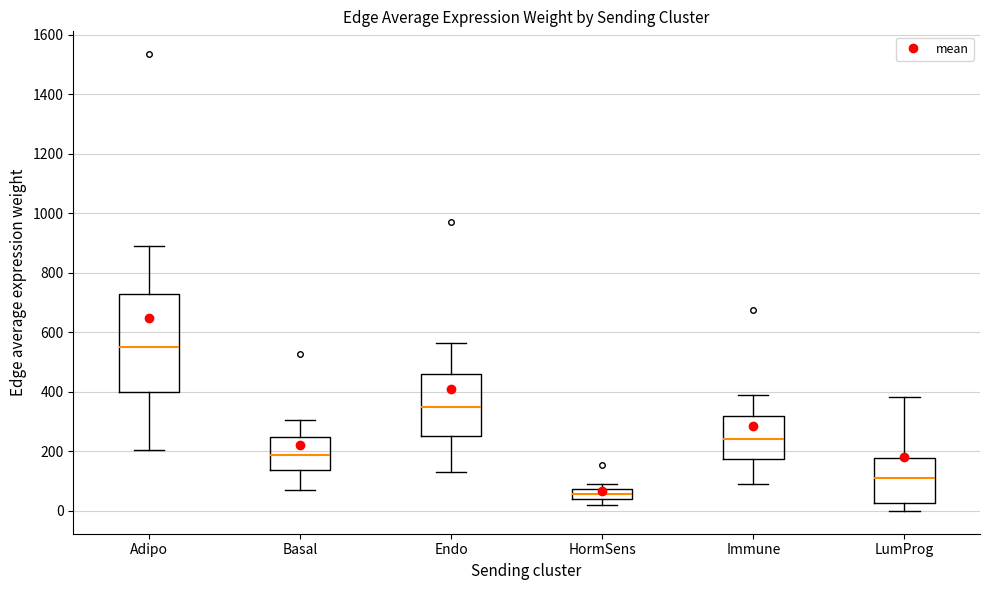

Which box's median line is the lowest?

HormSens